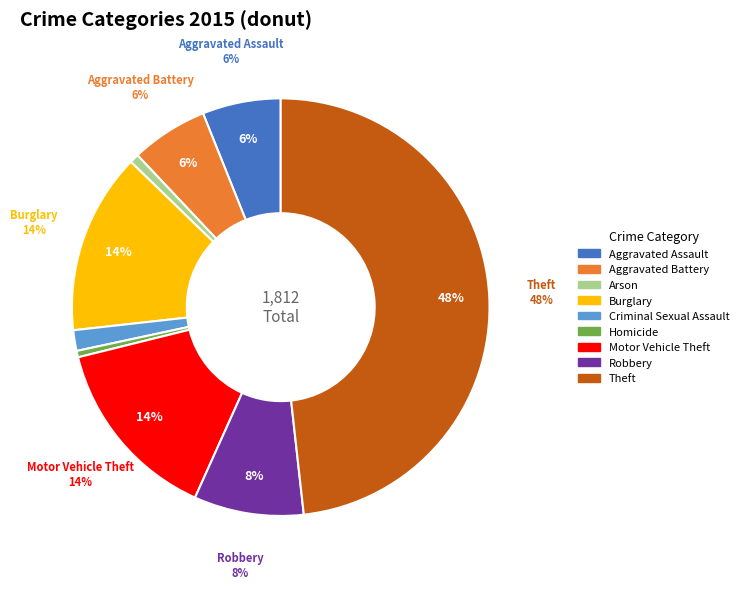

True or false: Aggravated Battery accounts for 12% of the total.

False